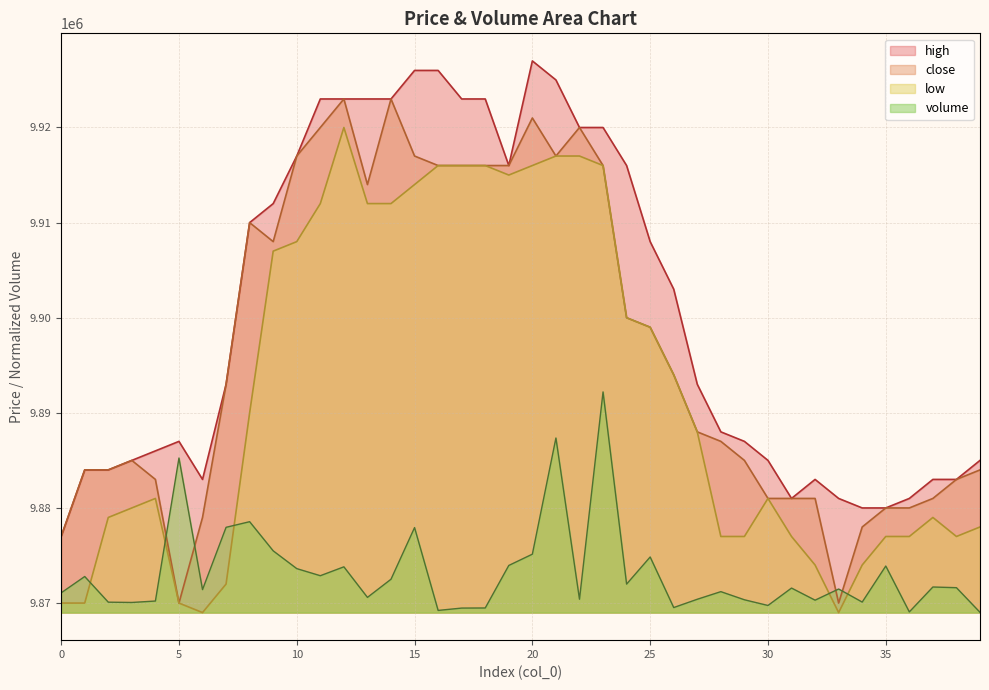

What is the difference between the highest and lowest values at 19?

42044.5